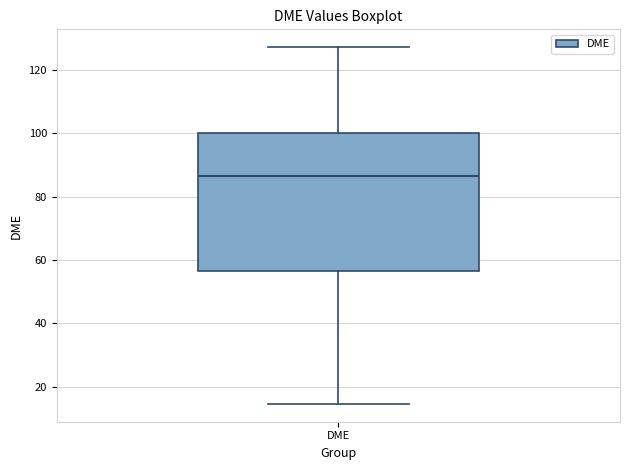

Where does the upper whisker of the box for DME end on the y-axis? The values are not printed on the chart, so give them approximately, as read against the axis.

128